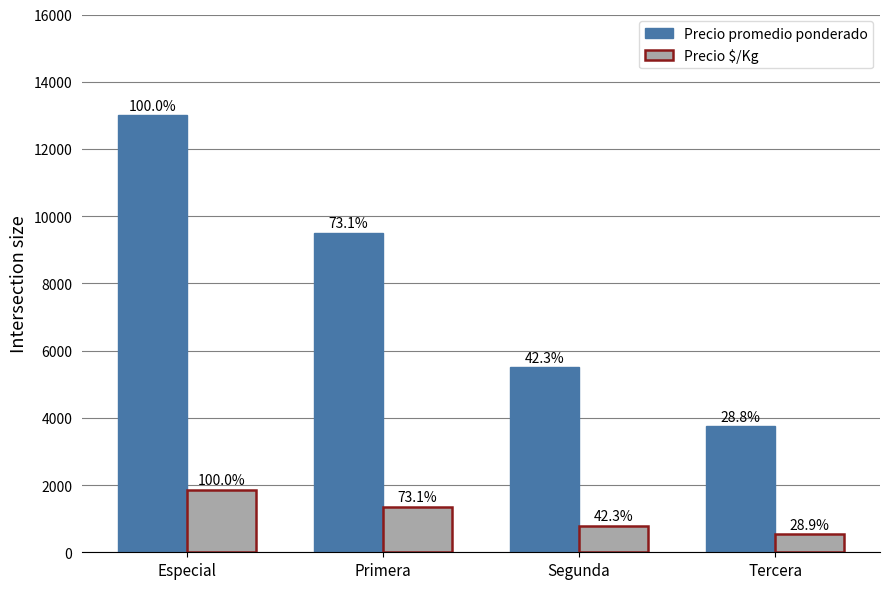

What is the difference between the maximum and minimum values in the Precio promedio ponderado series?

9250